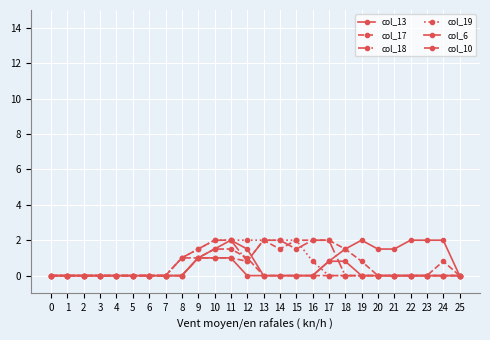

Count the number of data series in this chart.

6